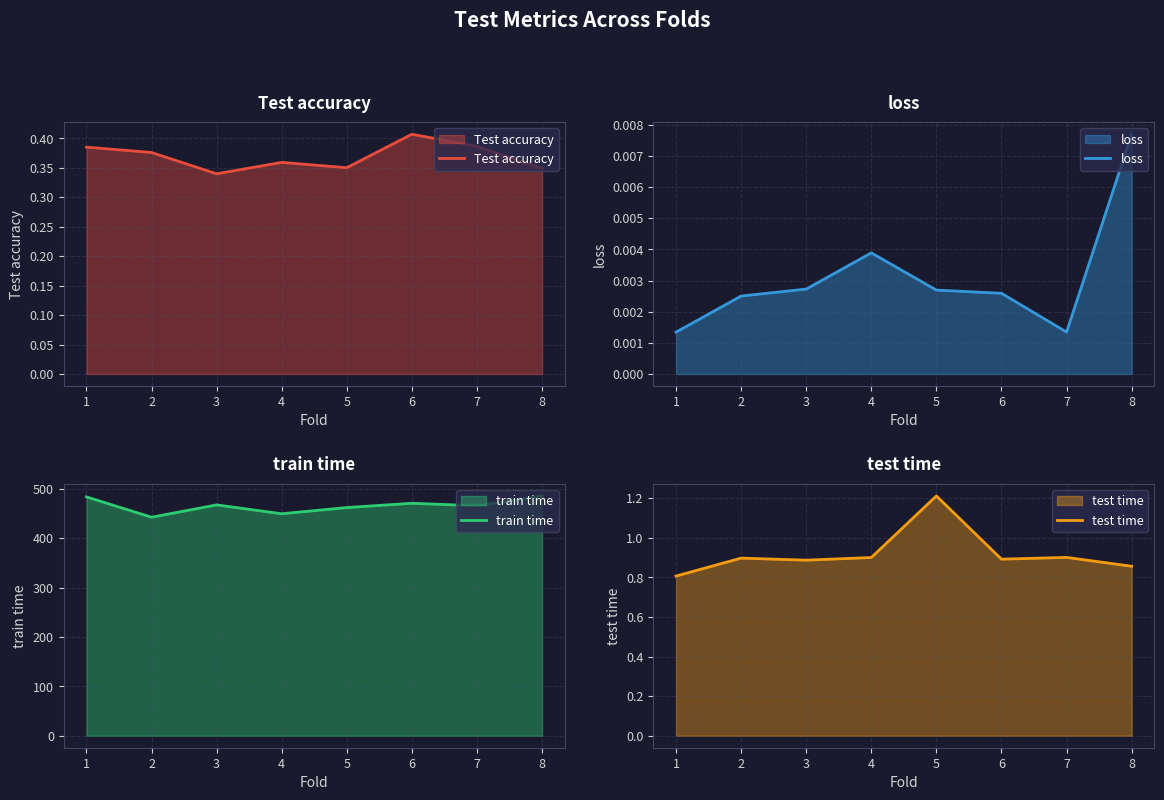

Rank the series by their maximum value, from highest to lowest.

train time, test time, Test accuracy, loss